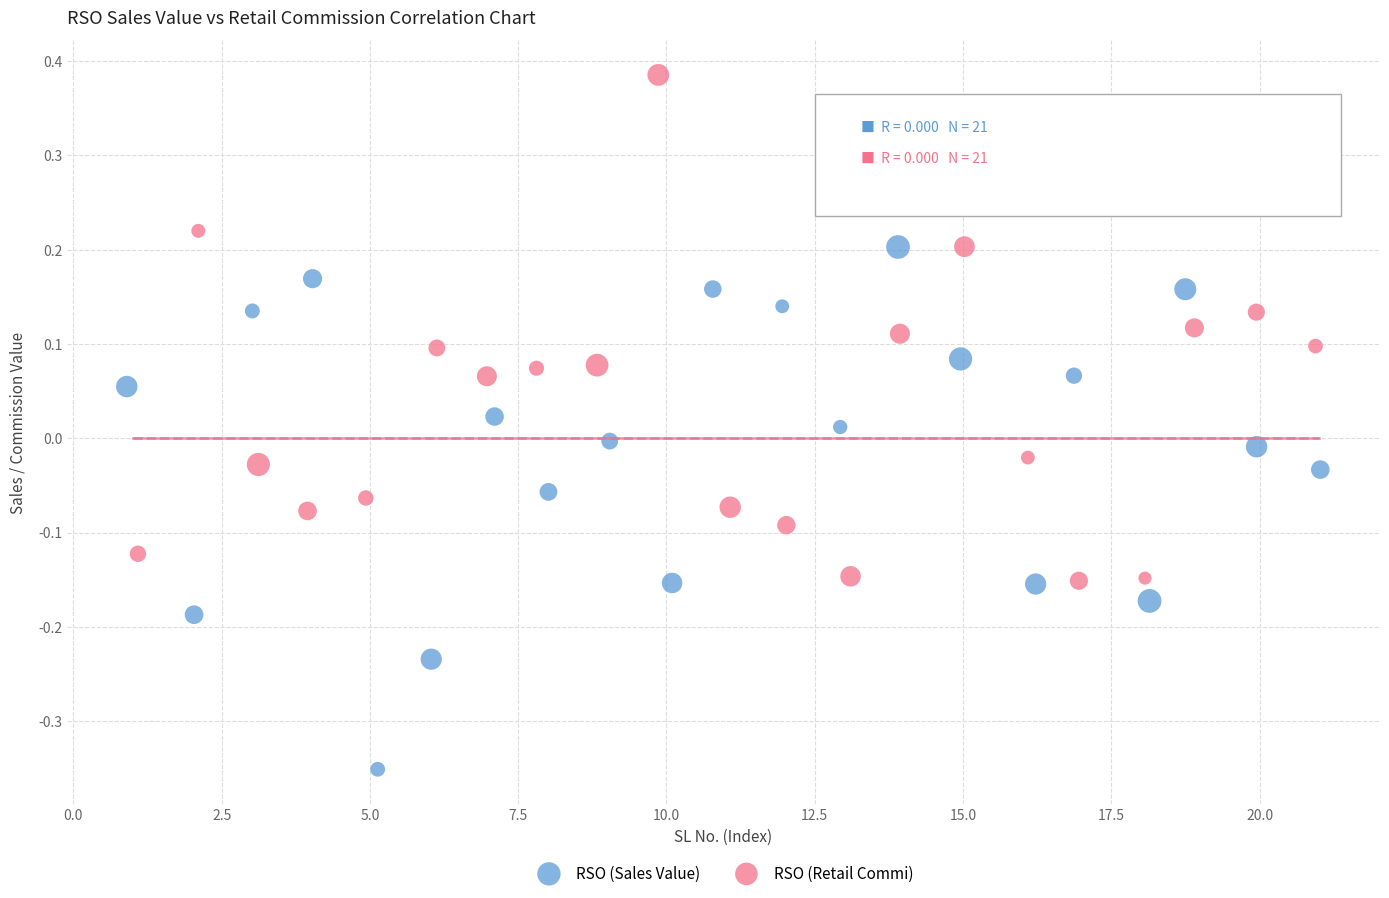

Which series reaches the maximum Y coordinate?

RSO (Retail Commi)